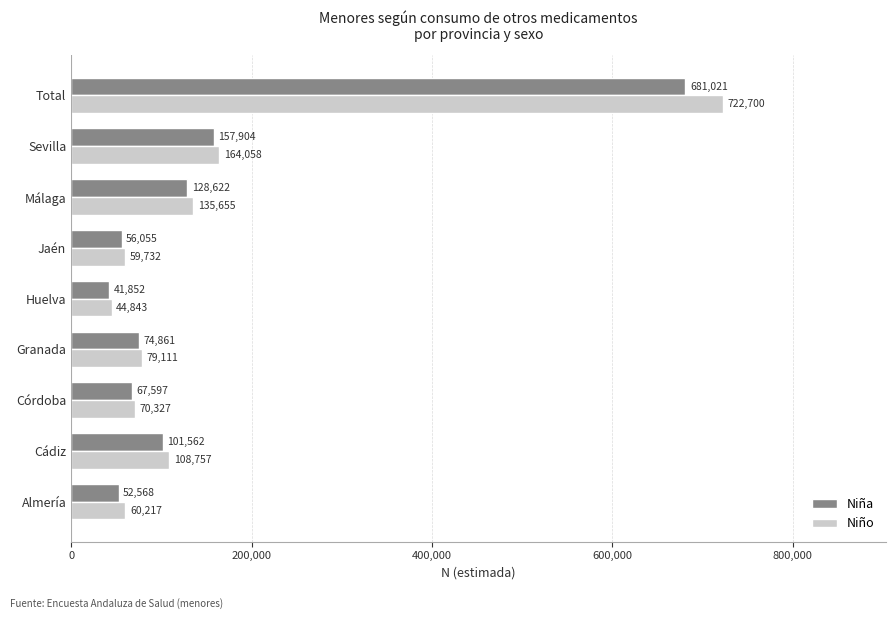

How many distinct data groups are displayed?

2